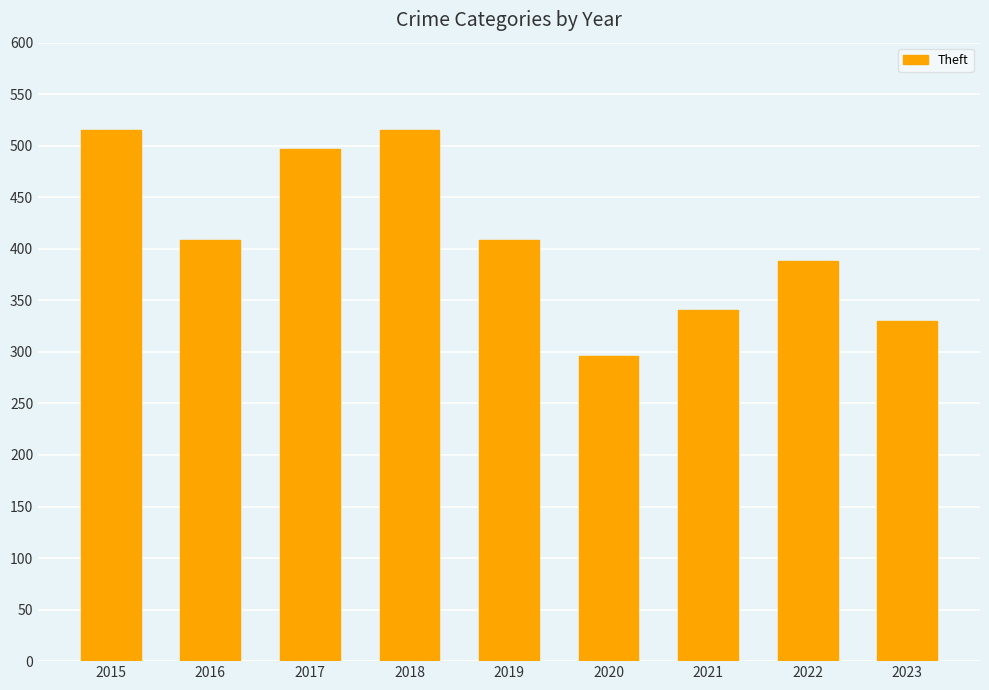

Reading left to right, transcribe all the data shown in this chart.

515	409	497	515	409	296	341	388	330